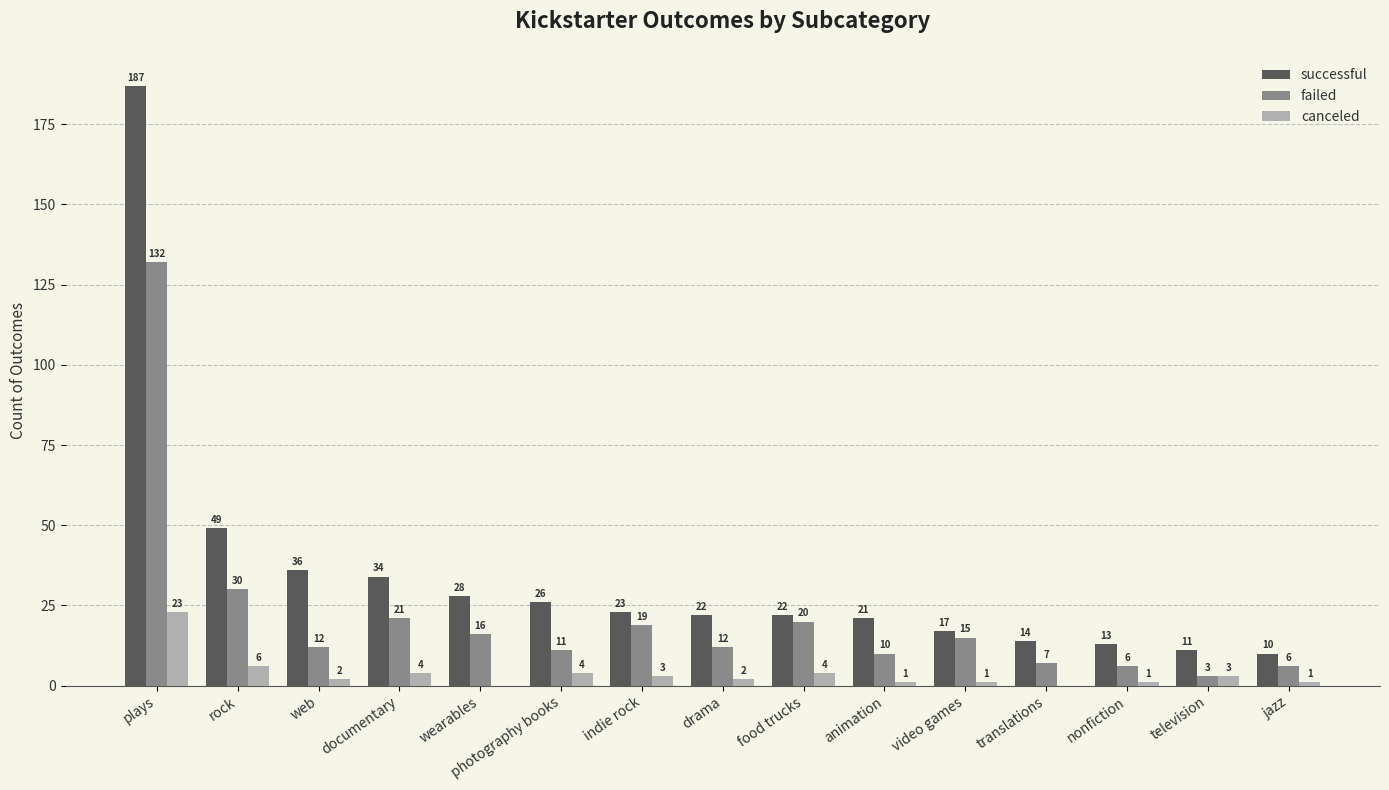

At which label does failed first exceed 12?

plays